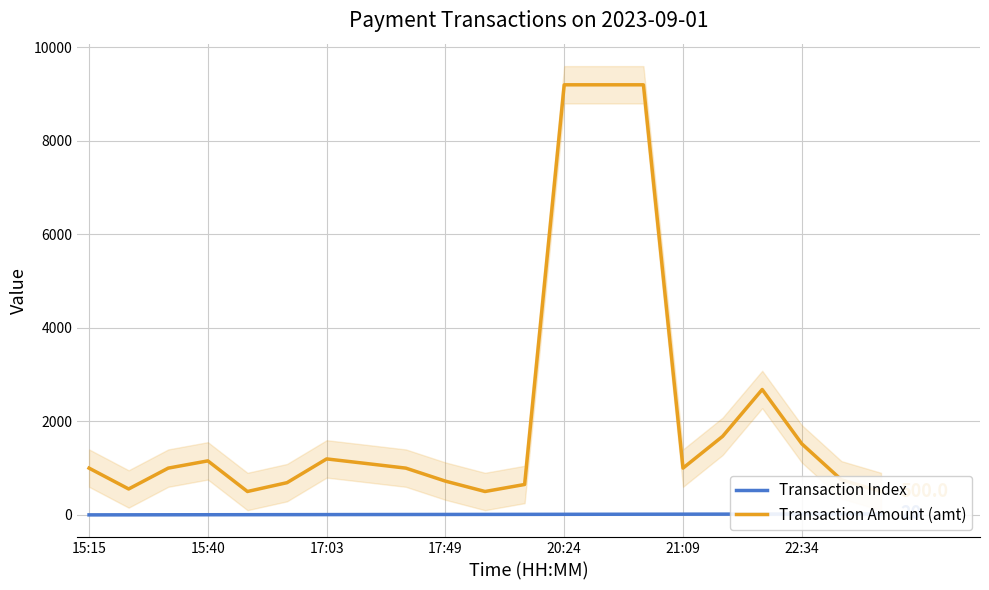

True or false: Transaction Index and Transaction Amount (amt) cross at least once.

False